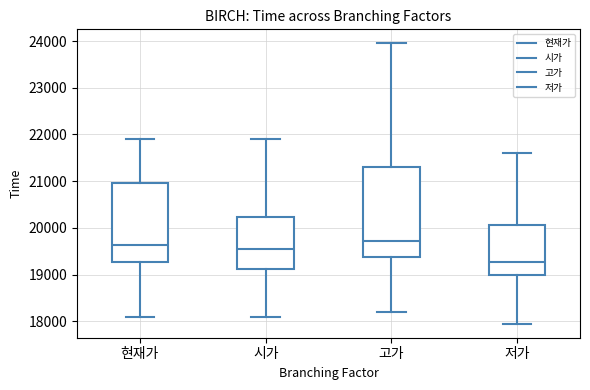

Reading left to right, read every box against the y-axis: the position of its median line, the range the box covers, and the ends of its whiskers. The values are not printed on the chart, so give them approximately, as read against the axis.

현재가: median 19600, box 19300 to 21000, whiskers 18100 to 21900
시가: median 19600, box 19100 to 20200, whiskers 18100 to 21900
고가: median 19700, box 19400 to 21300, whiskers 18200 to 24000
저가: median 19300, box 19000 to 20100, whiskers 18000 to 21600